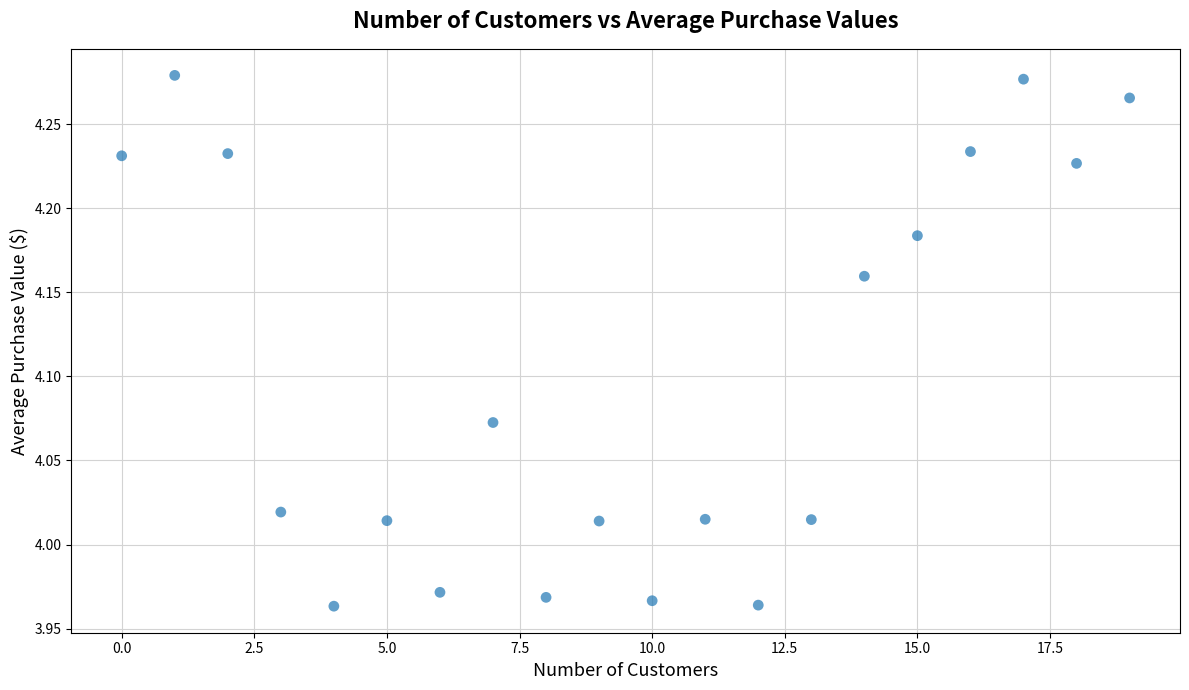

What is the range of Y values (max minus min)?

0.3